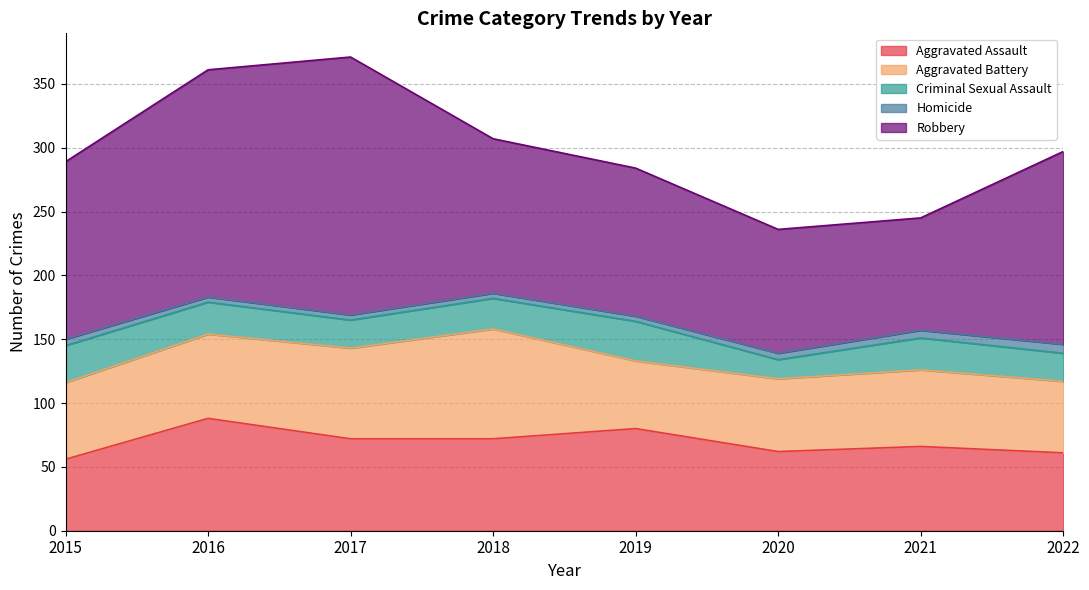

How many data points does each series have?

8